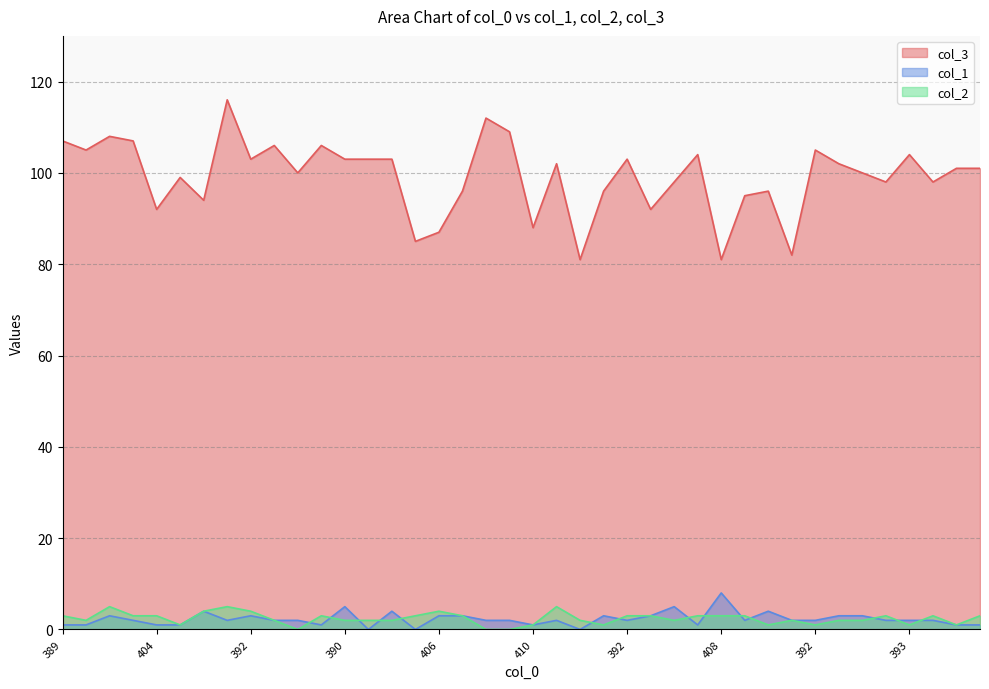

What is the difference between the highest and lowest values at 399?

98